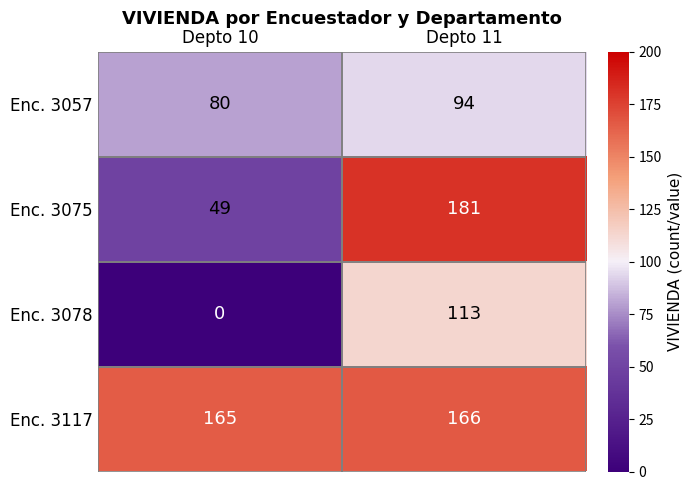

Between Depto 10 and Depto 11, which series saw the biggest shift?

Enc. 3075